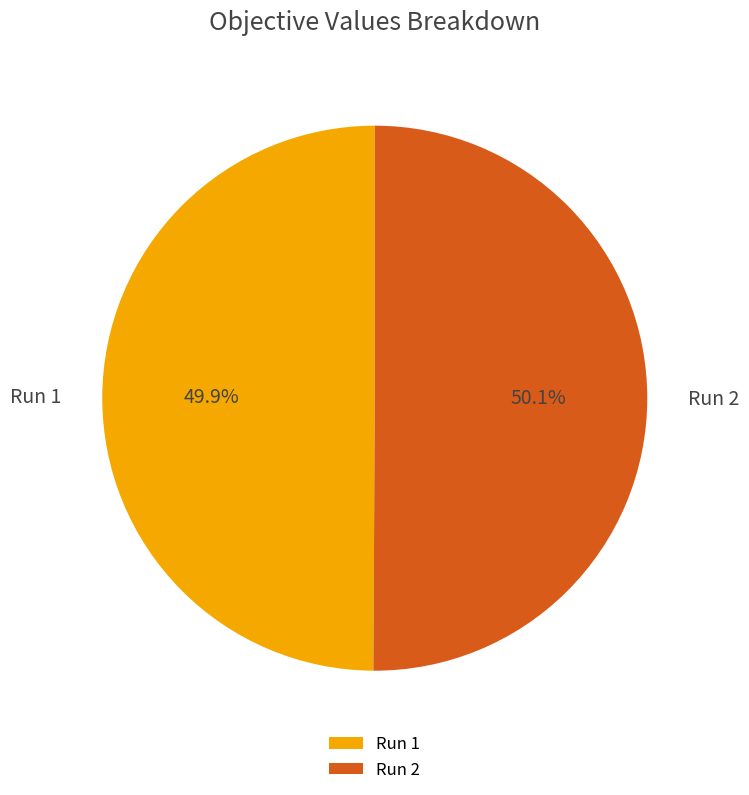

Combined, what portion of the pie is Run 2 and Run 1?

100.0%